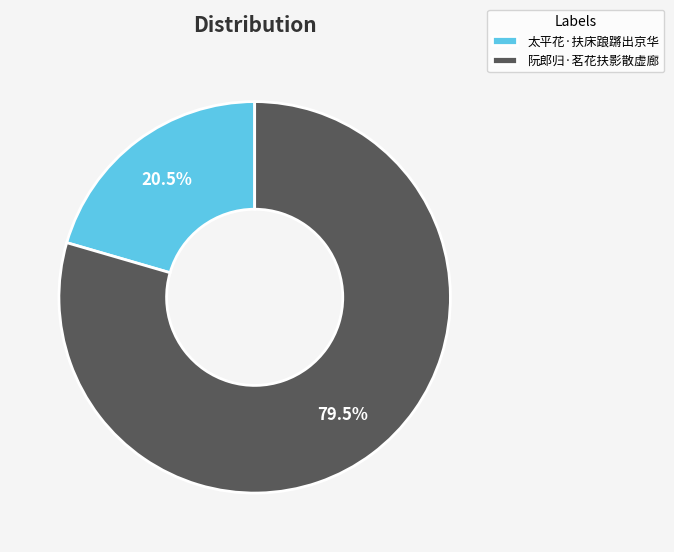

How many slices are in this pie chart?

2